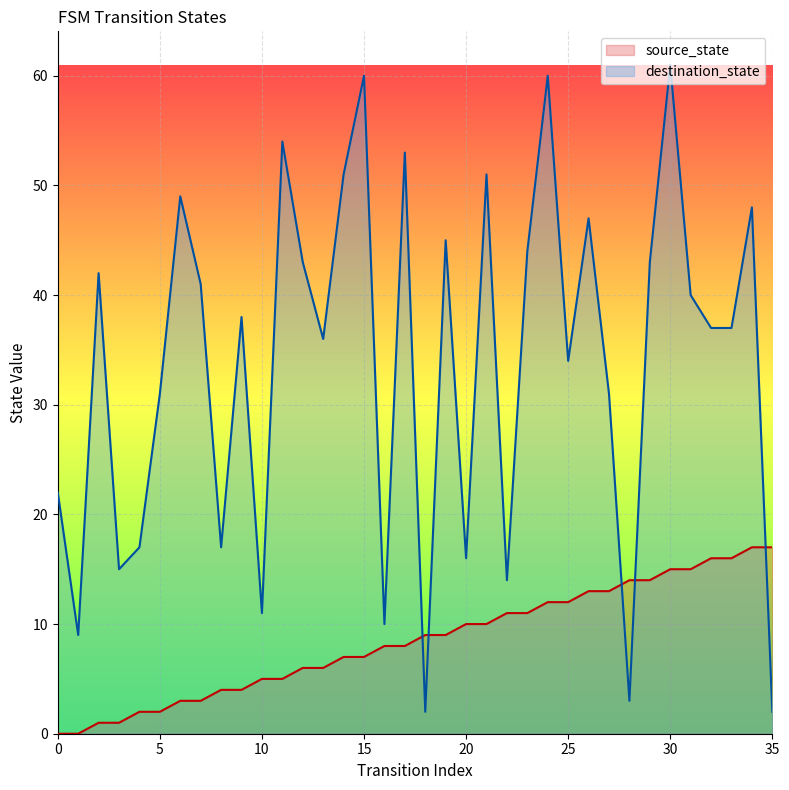

Reading left to right, list all the values displayed in this chart.

source_state: 0	0	1	1	2	2	3	3	4	4	5	5	6	6	7	7	8	8	9	9	10	10	11	11	12	12	13	13	14	14	15	15	16	16	17	17
destination_state: 22	9	42	15	17	31	49	41	17	38	11	54	43	36	51	60	10	53	2	45	16	51	14	44	60	34	47	31	3	43	61	40	37	37	48	2